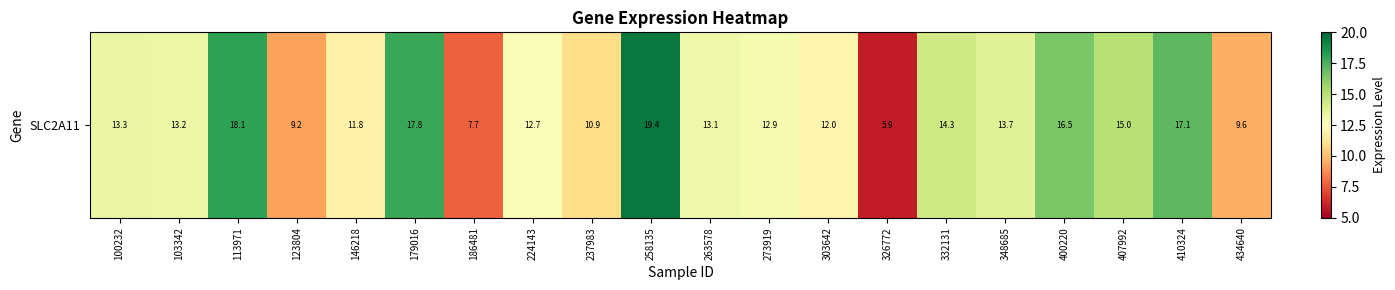

What is the difference between the maximum and minimum values?

13.5